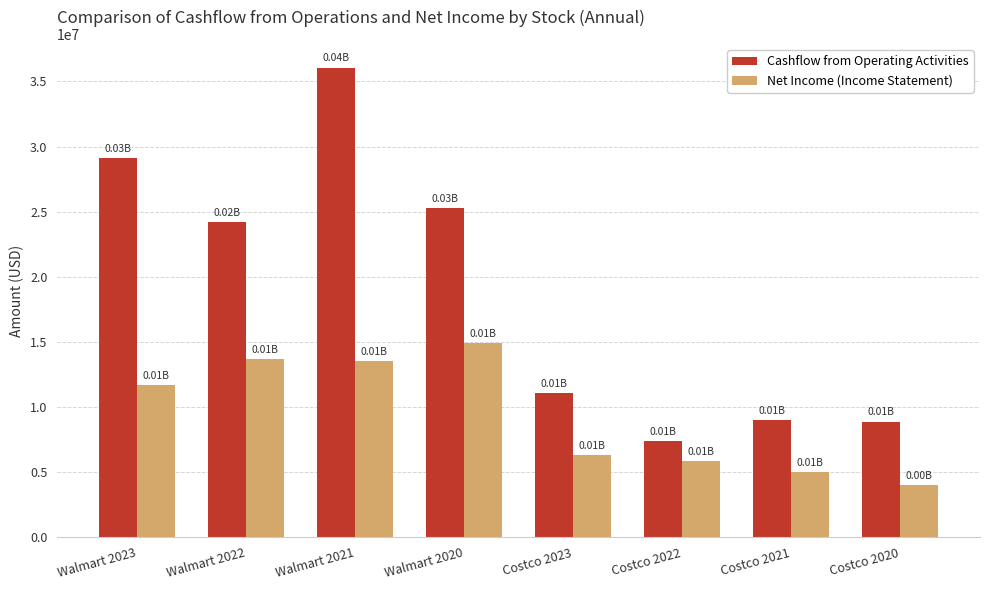

What is the total value across all series at Costco 2020?

12863000